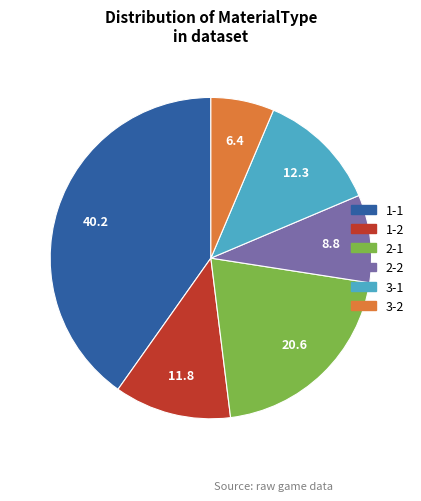

Is it true that 1-1 is 40% of the pie?

True